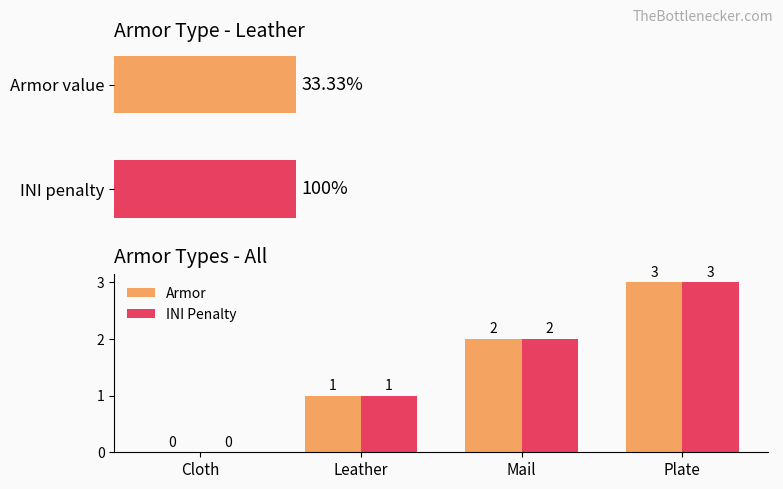

What is the label of the 3rd bar from the left?

Mail